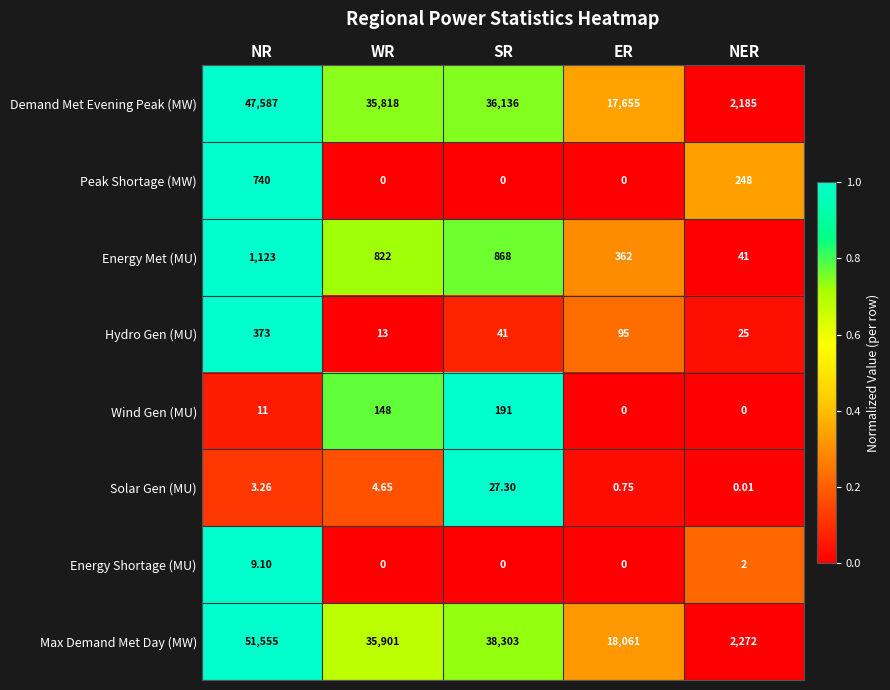

At which category is the sum across all series the highest?

NR